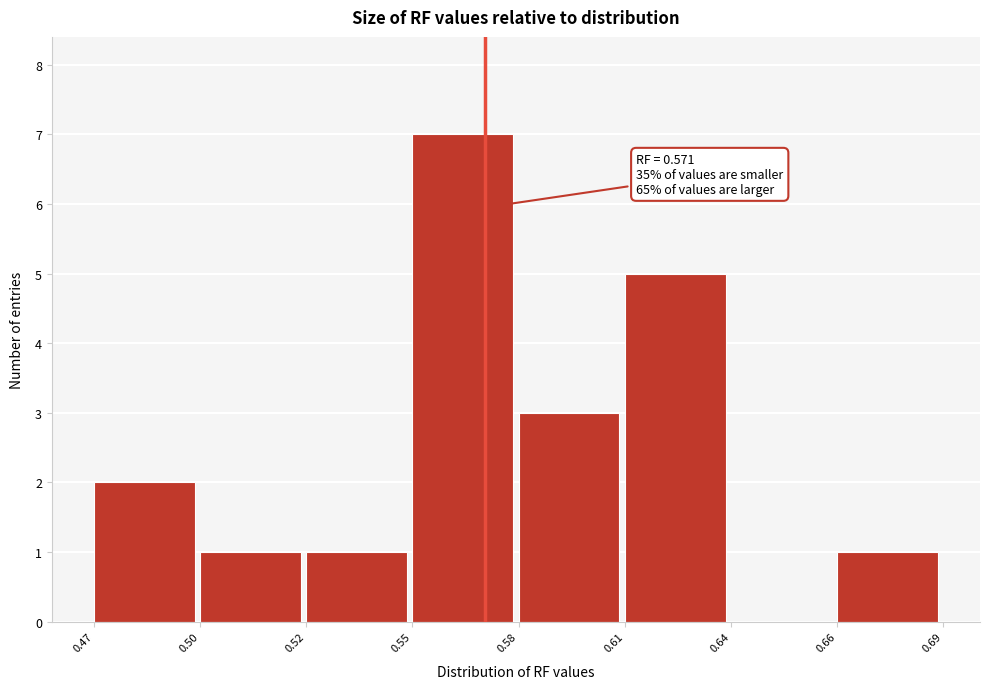

Reading left to right, extract all data points from this chart.

0.47=2	0.50=1	0.52=1	0.55=7	0.58=3	0.61=5	0.64=0	0.66=1